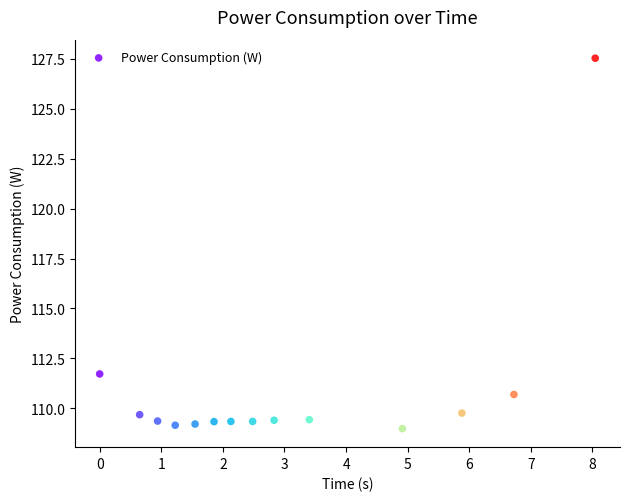

What Y value in the scatter plot is closest to 118?

111.7